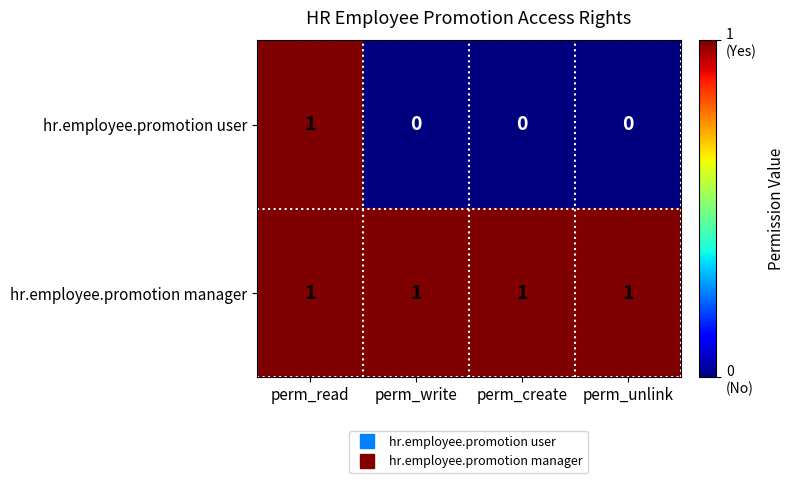

Count the hr.employee.promotion user values in the range 0 to 1.

4